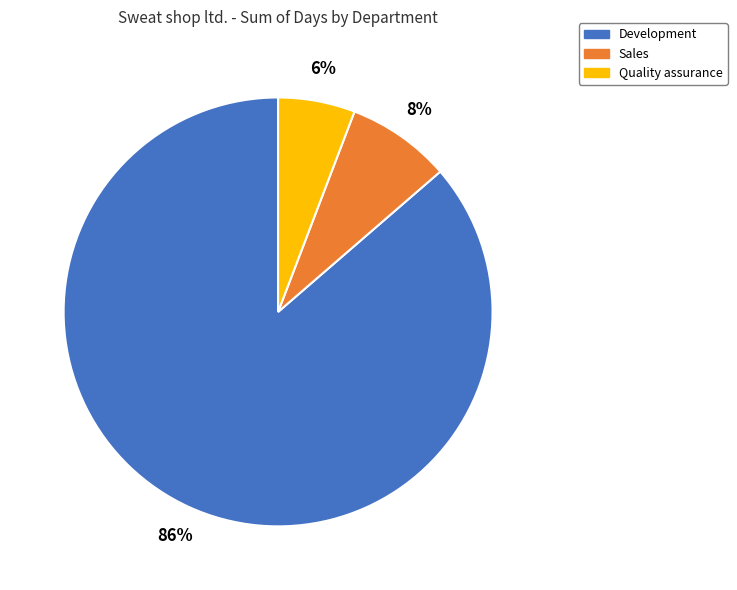

How many segments does this pie chart have?

3